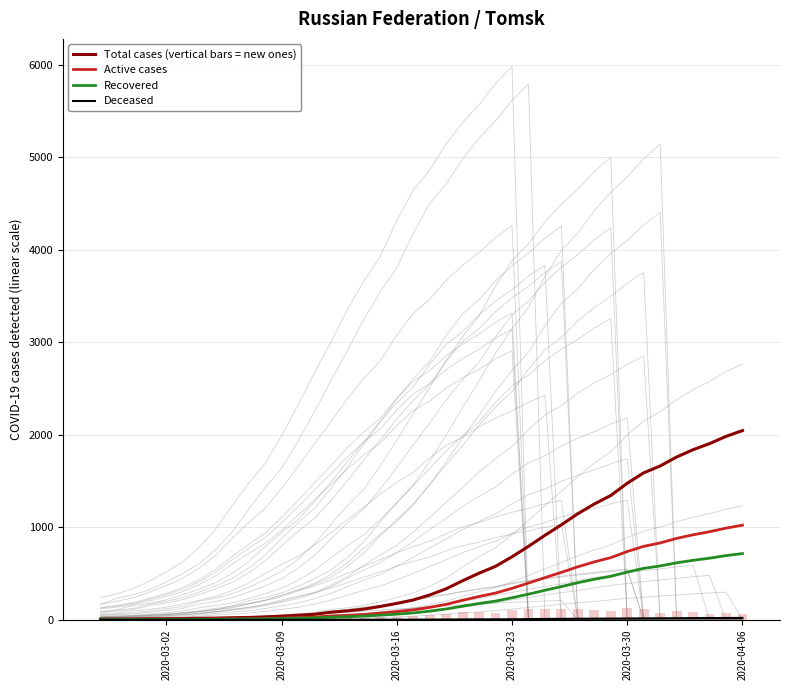

What is the difference between the maximum and minimum values in the Active cases series?

1020